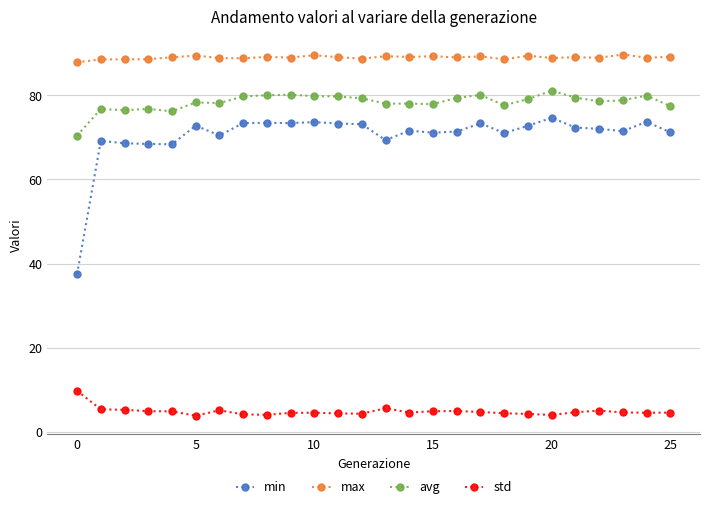

True or false: std has more than 1 interior local peaks.

True